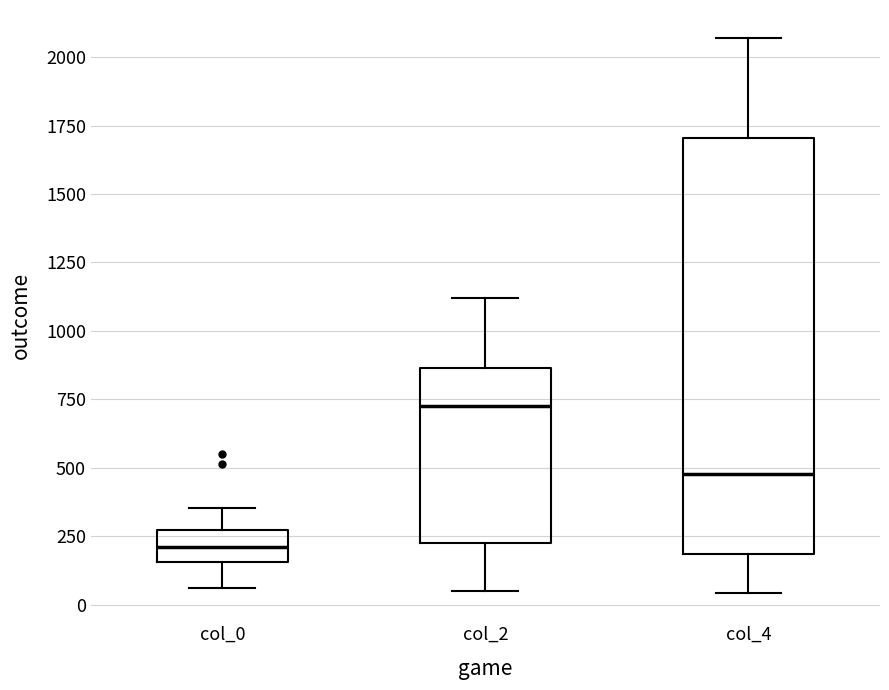

Which box has the lowest median line?

col_0